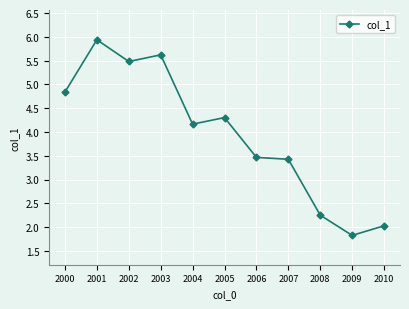

True or false: the data shows 2.3 at 2008.

True